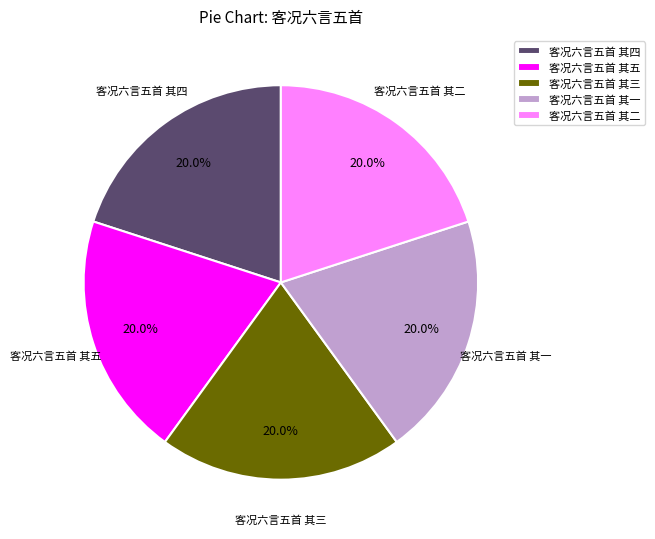

Do 客况六言五首 其二 and 客况六言五首 其五 together represent more than half of the pie?

No